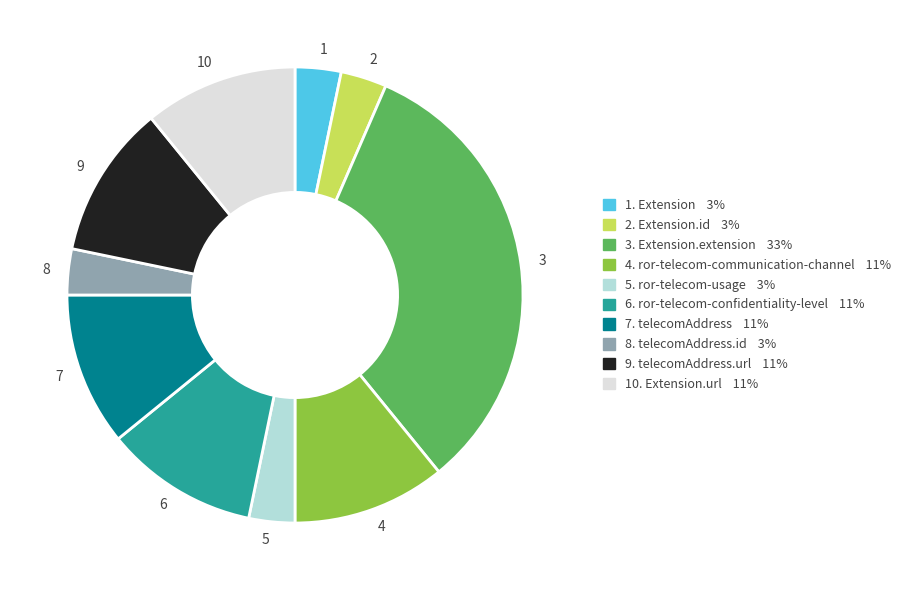

Is it true that 9 is 1% of the pie?

False